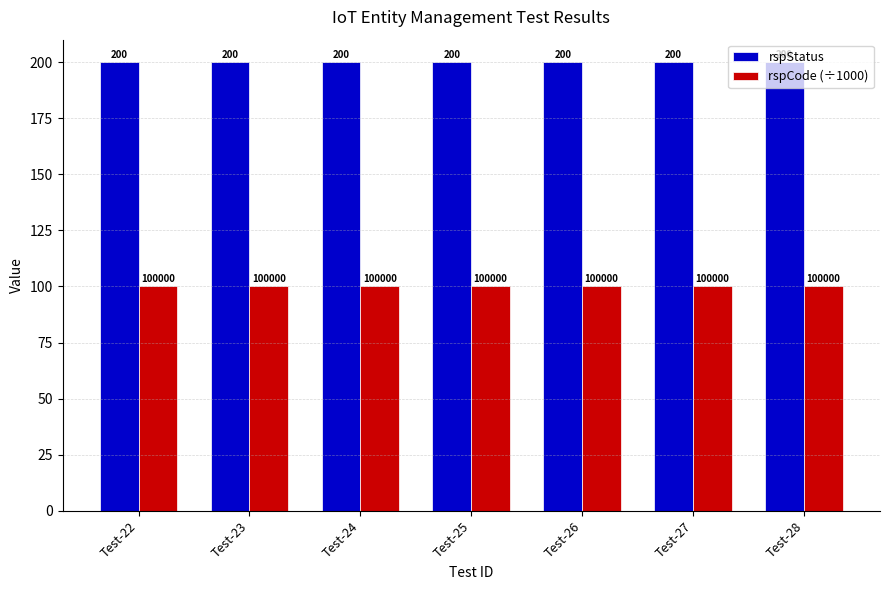

The value of rspCode (÷1000) at Test-28 is 29. True or false?

False